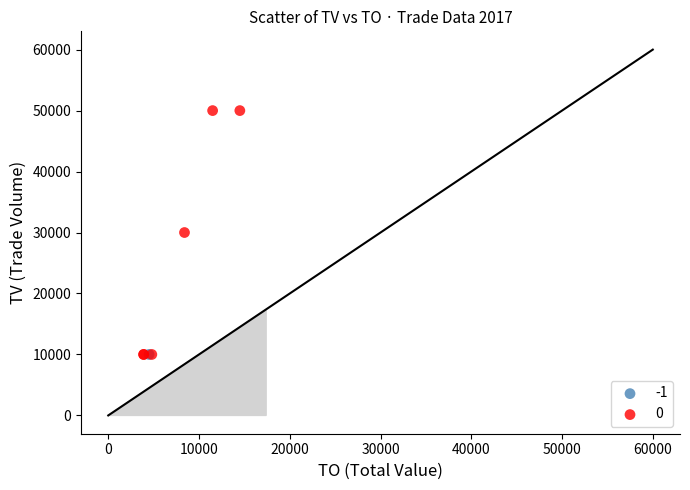

What are all the series names shown in the legend?

-1, 0